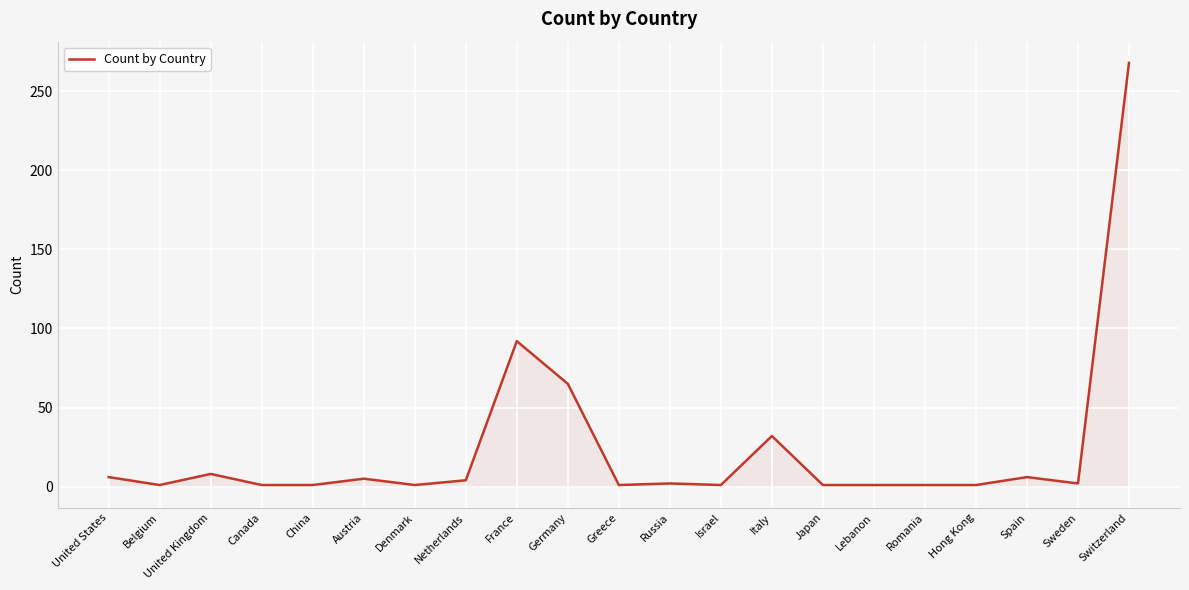

What is the change in value from Italy to Lebanon?

-31